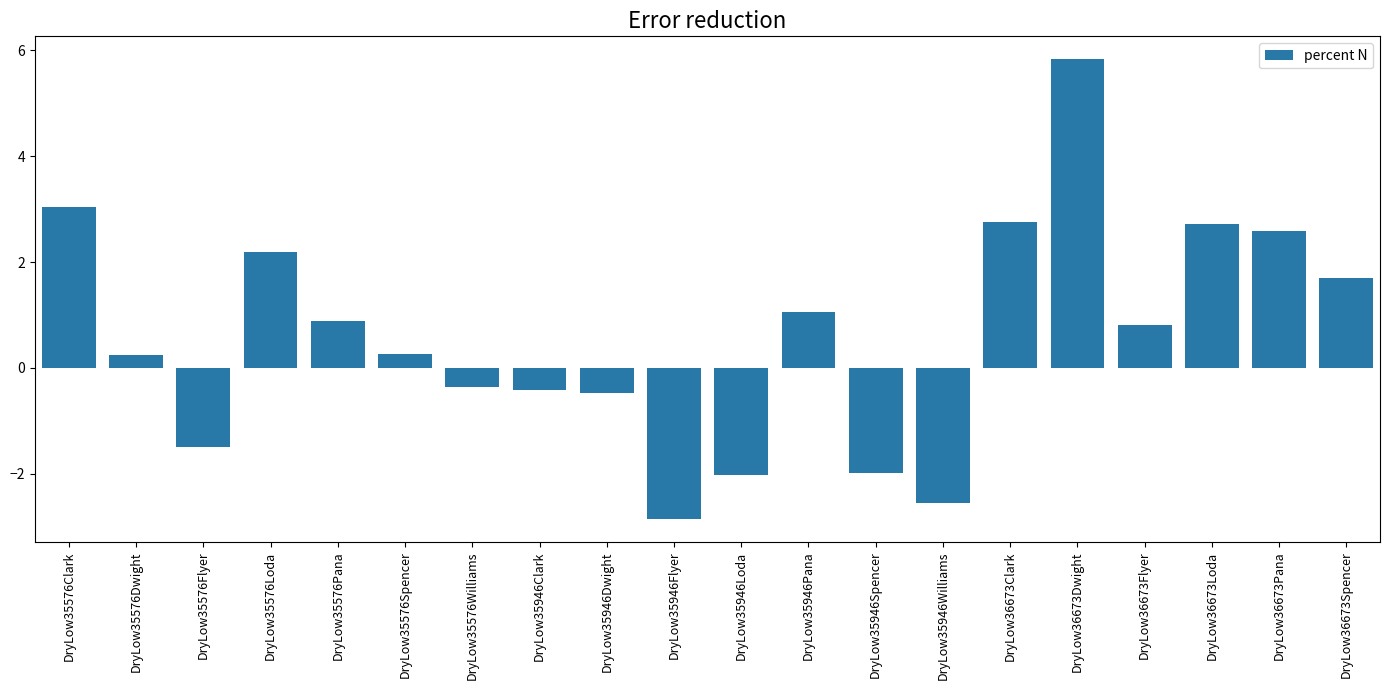

How many series are shown in this chart?

1